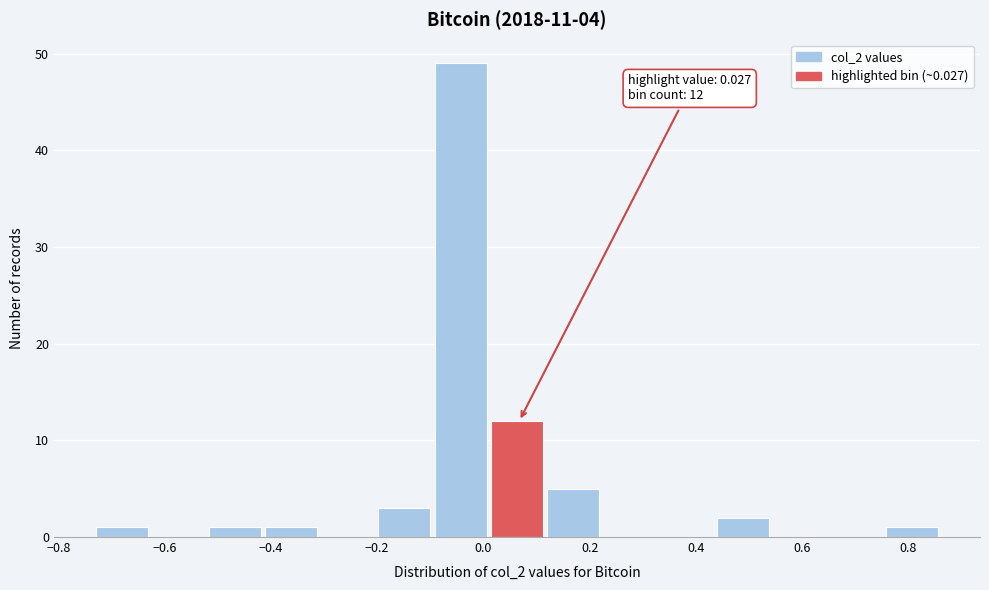

Which range on the x-axis has the tallest bar?

-0.10 to 0.02